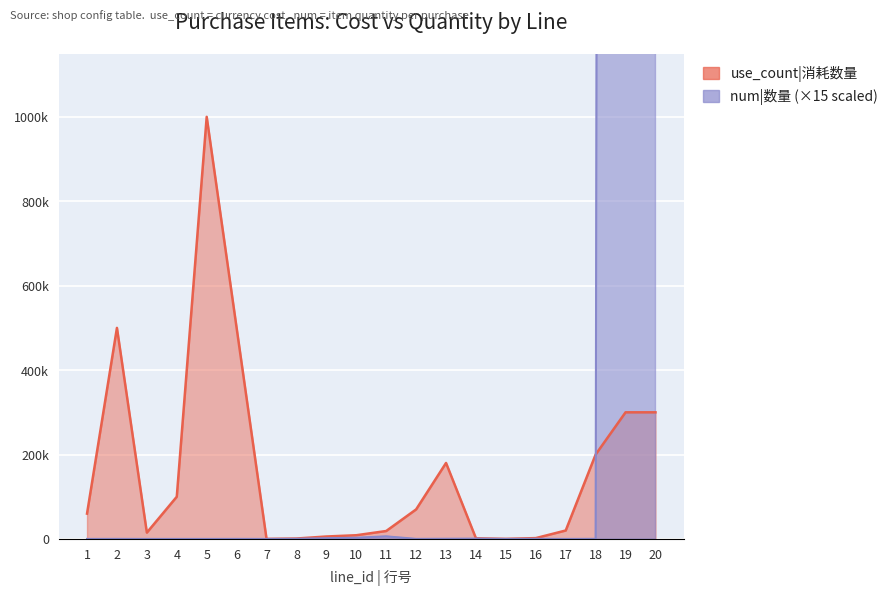

How many data points in num are above 300?

7